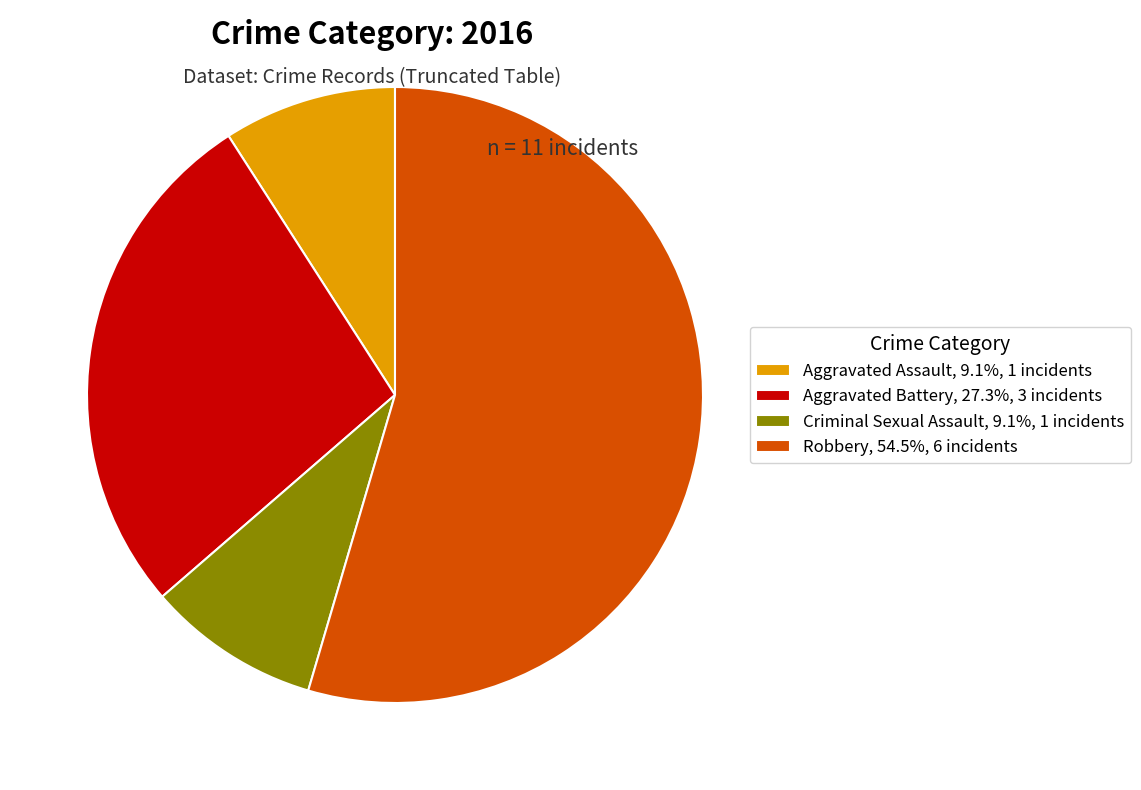

Approximately how many times larger is the value at Criminal Sexual Assault, 9.1%, 1 incidents compared to Aggravated Battery, 27.3%, 3 incidents?

0.3